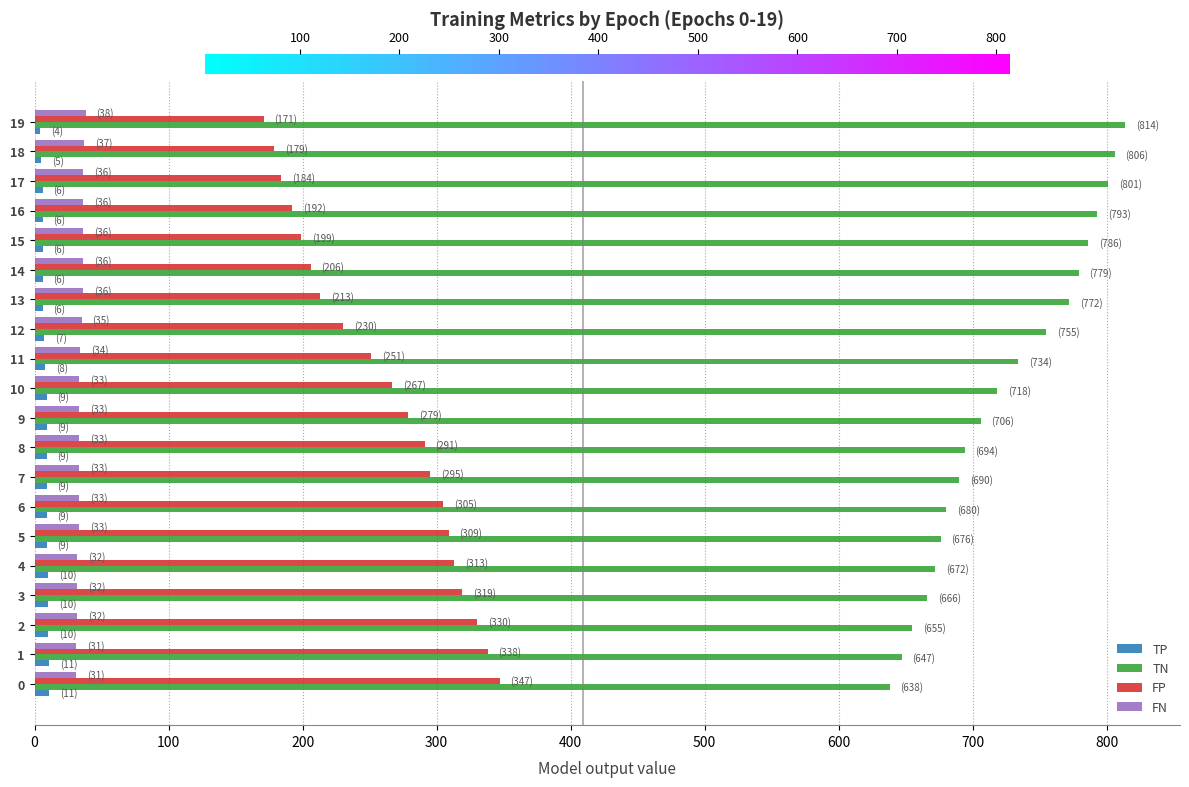

List the series in order of their peak value, highest first.

TN, FP, FN, TP